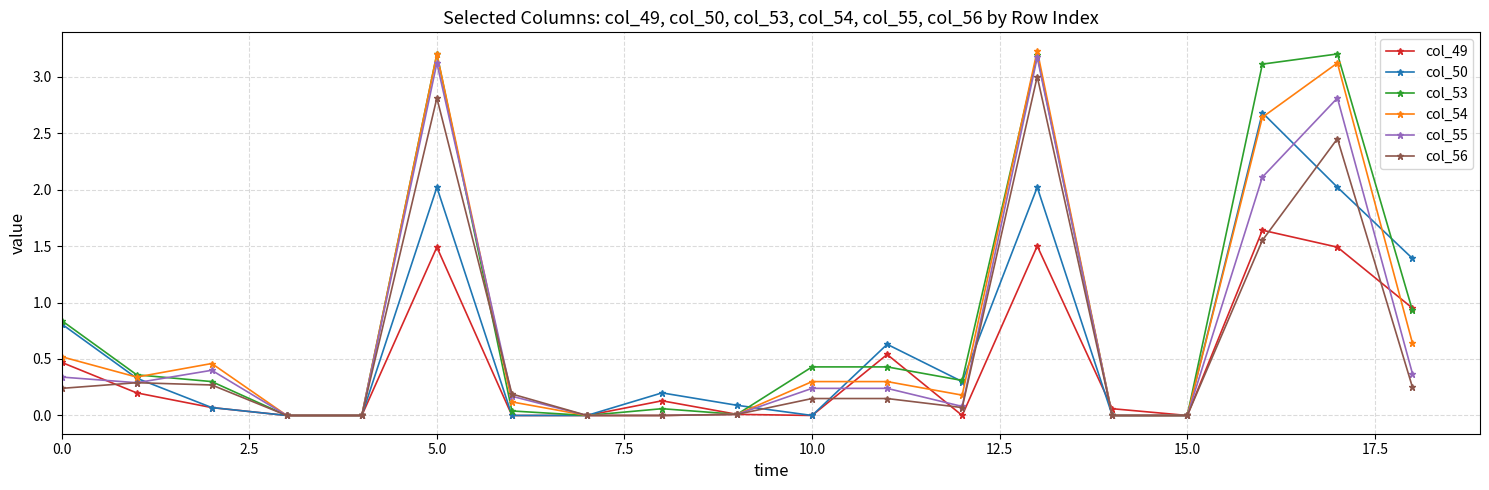

How many series are shown in this chart?

6